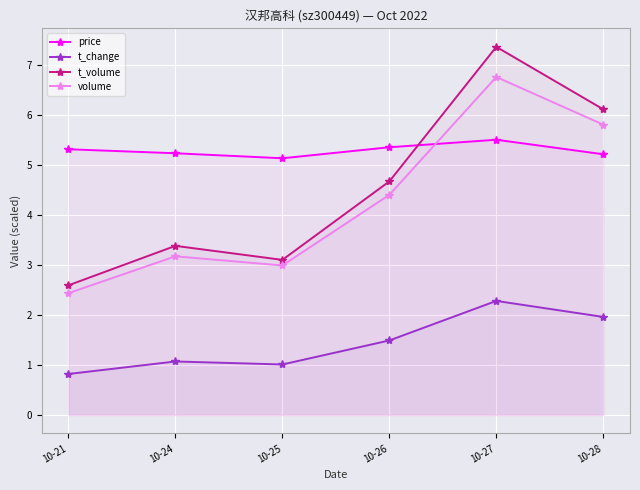

At which label does volume reach its peak?

10-27